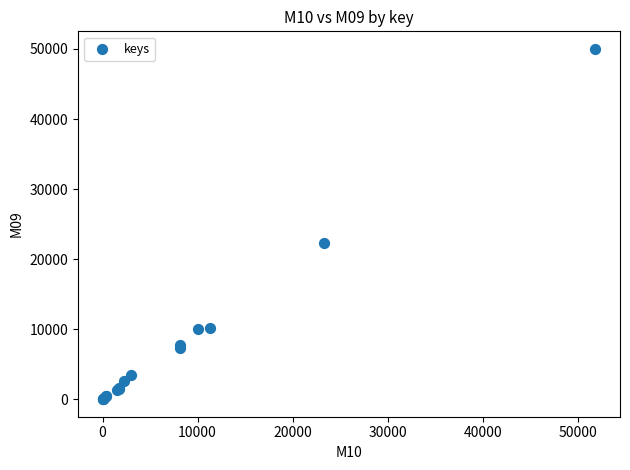

What Y value in the scatter plot is closest to 25011?

22249.0